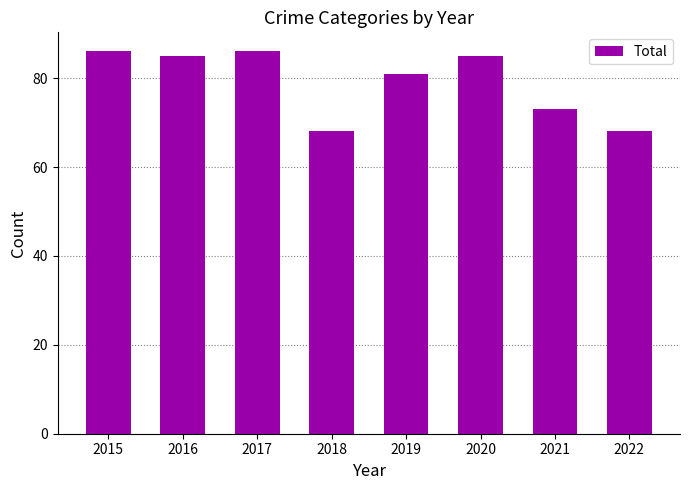

What is the smallest value displayed?

68